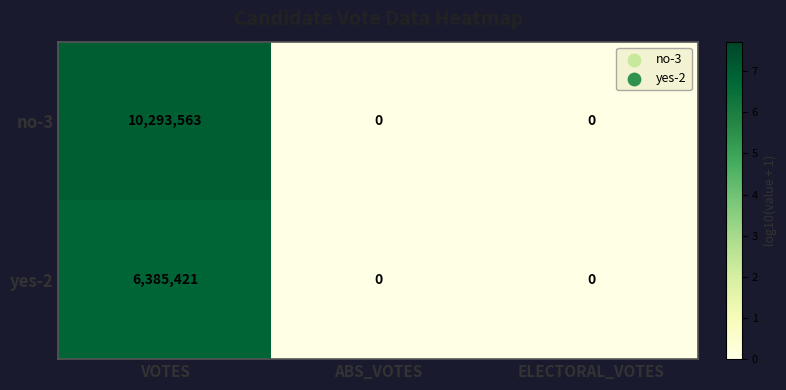

How many positive values does the no-3 series have?

1